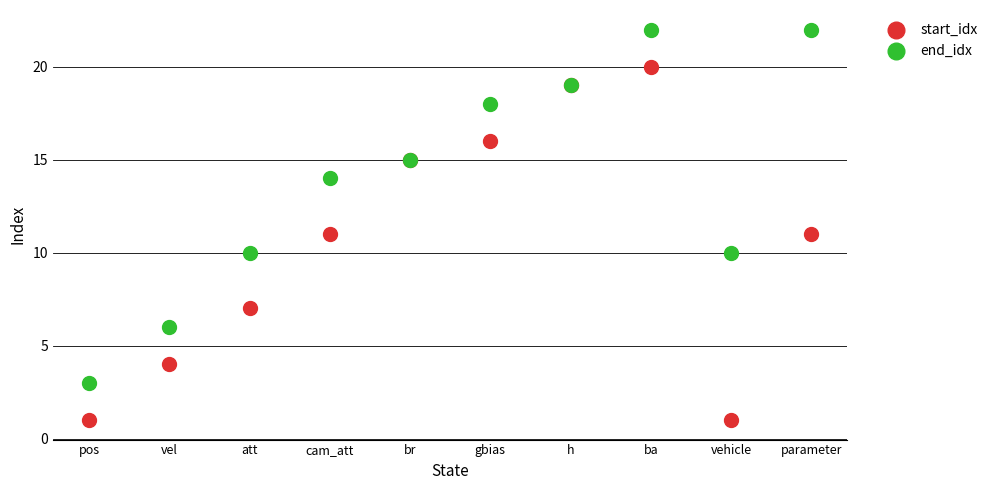

Which series contains the highest Y value?

end_idx